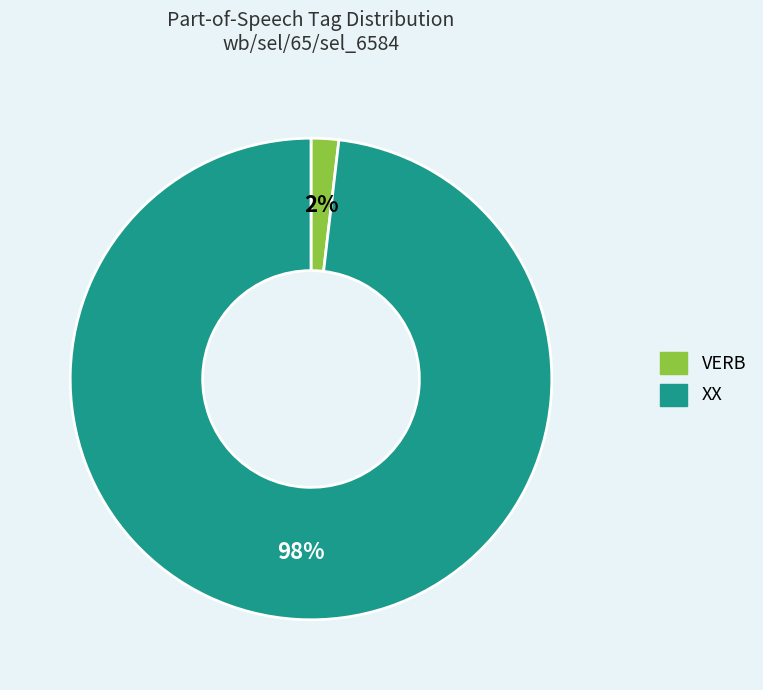

Which category has the smallest portion of the pie?

VERB